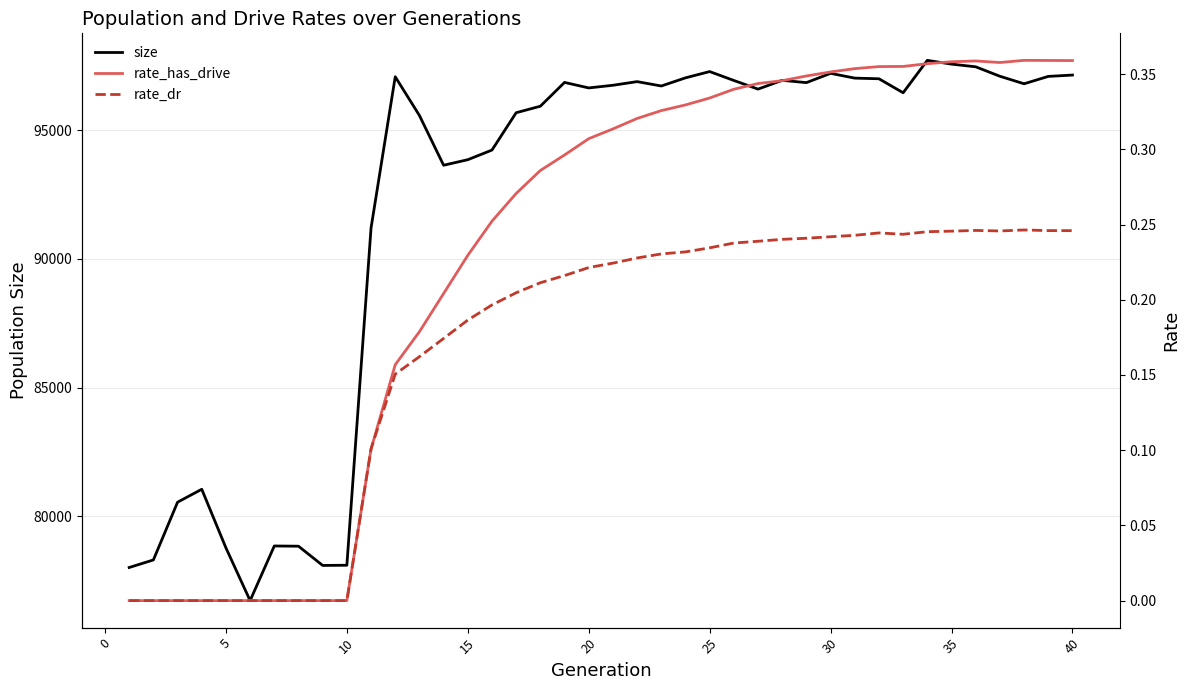

How many lines are shown in the chart?

3